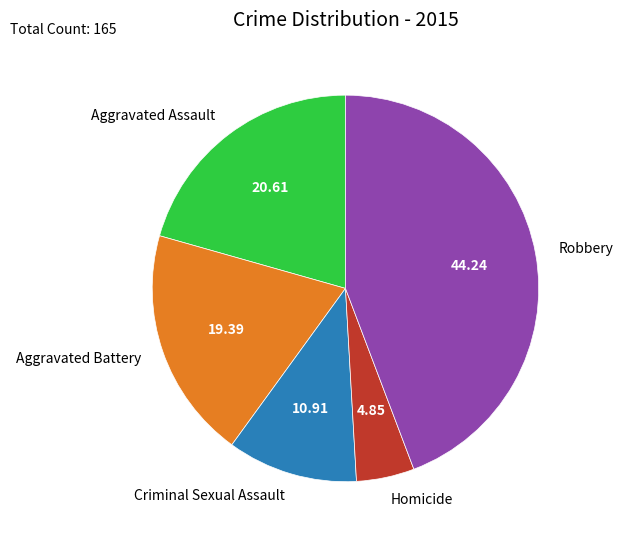

Is the sum of Homicide and Robbery greater than half?

No